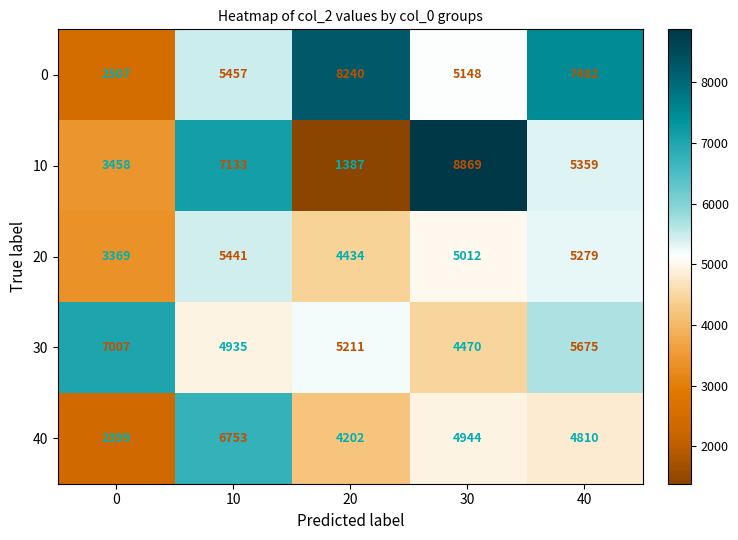

The 30 series shows 4470 at 30. True or false?

True